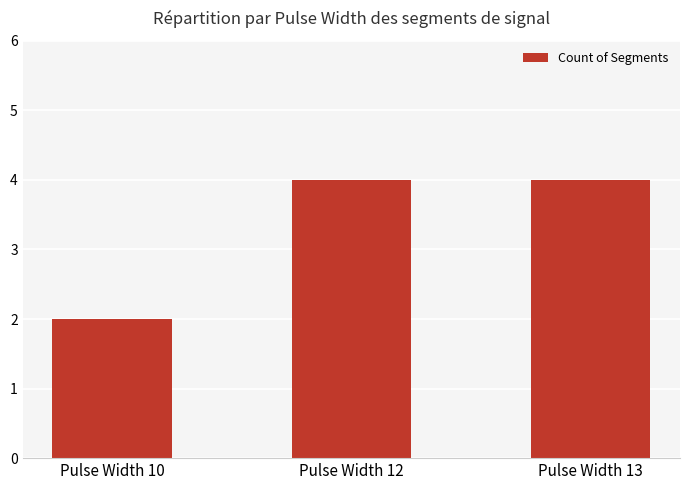

The chart shows a value of 1 at Pulse Width 13. True or false?

False